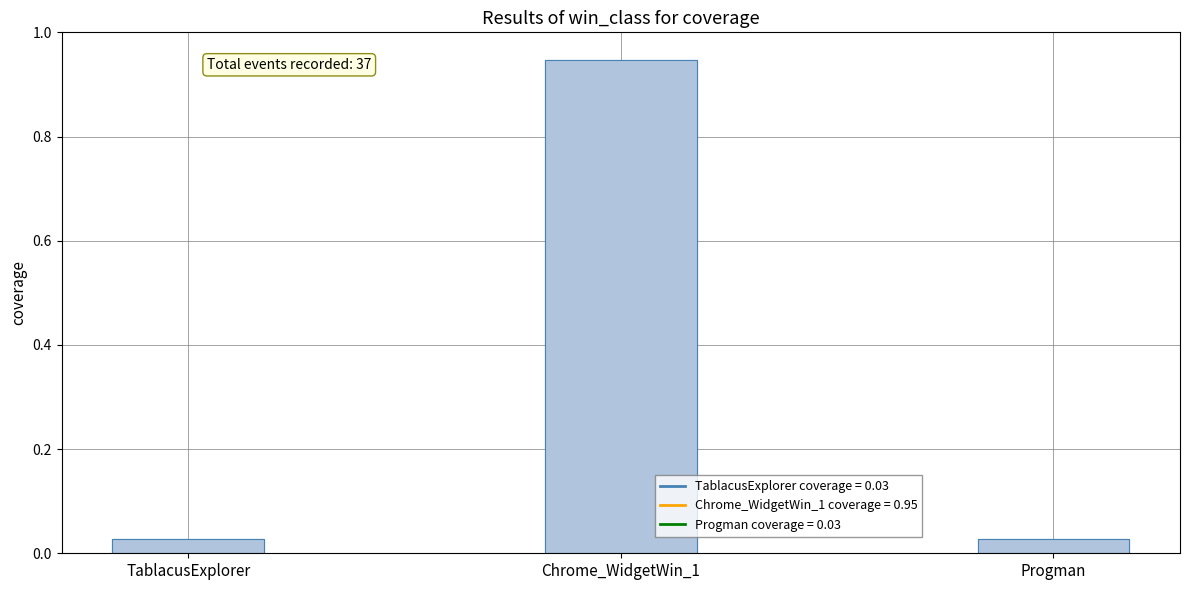

Reading right to left, what are all the values shown in this chart?

0.0	0.9	0.0